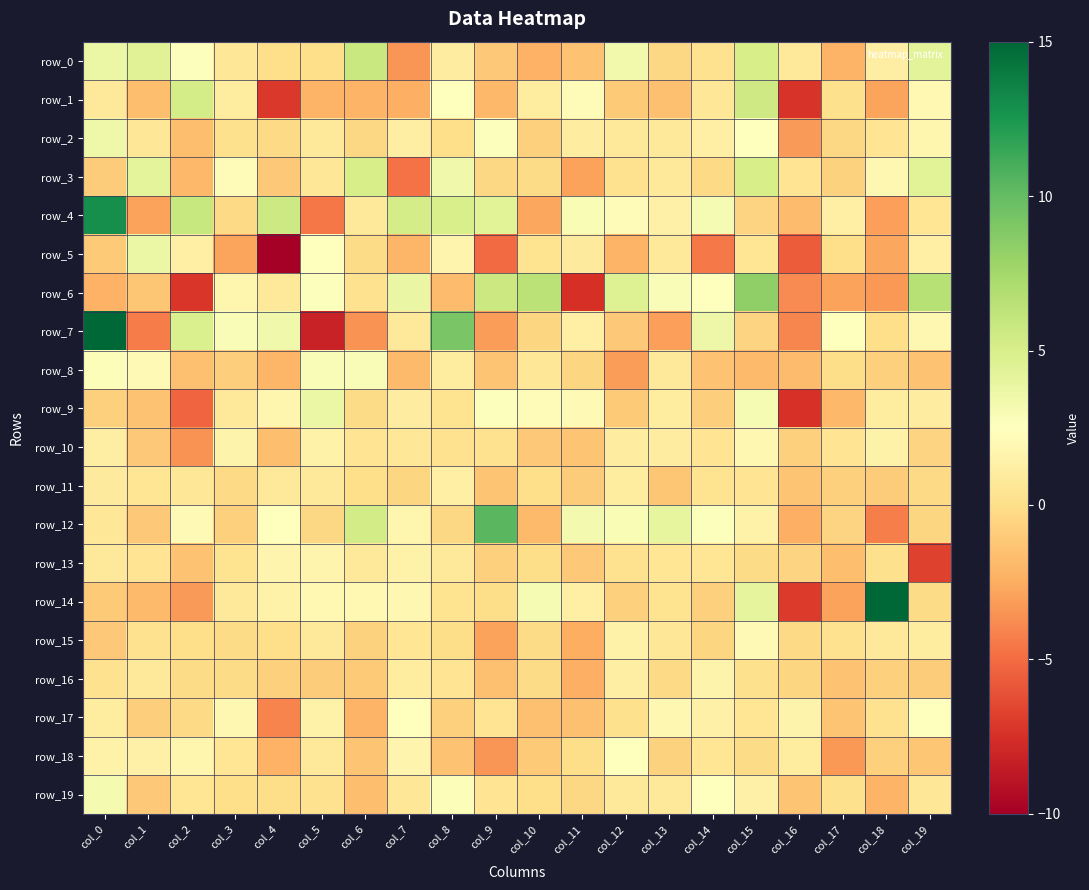

Rank the categories by row_11 value from highest to lowest.

col_8, col_12, col_0, col_4, col_5, col_2, col_1, col_15, col_14, col_6, col_10, col_3, col_19, col_7, col_17, col_18, col_11, col_13, col_9, col_16